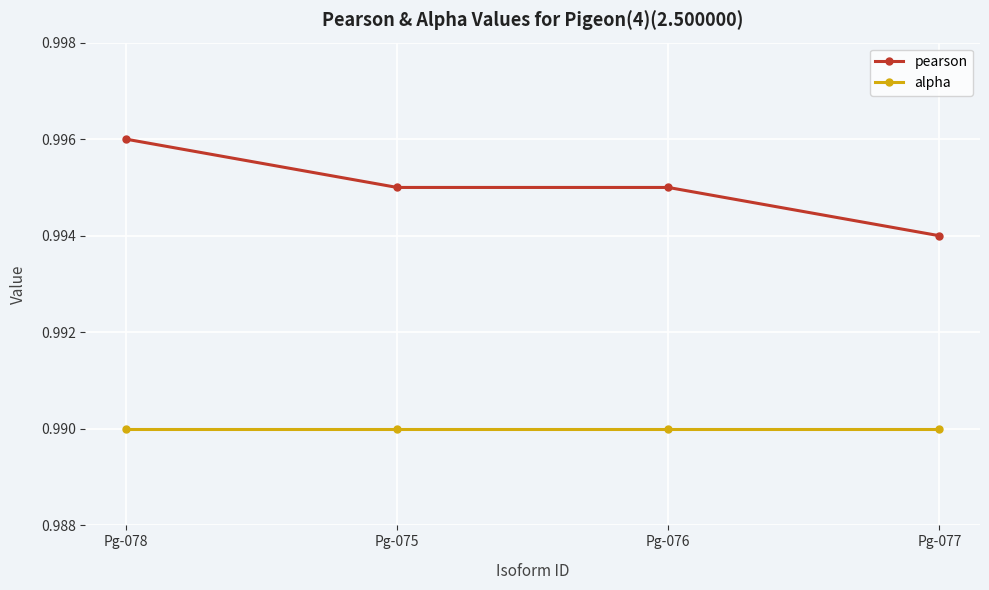

What is the label of the 1st point from the right?

Pg-077